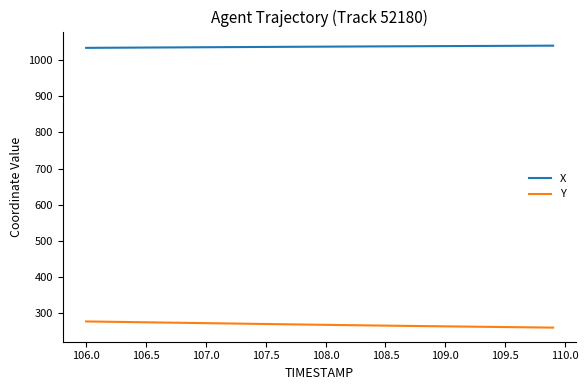

True or false: Y and X cross at least once.

False